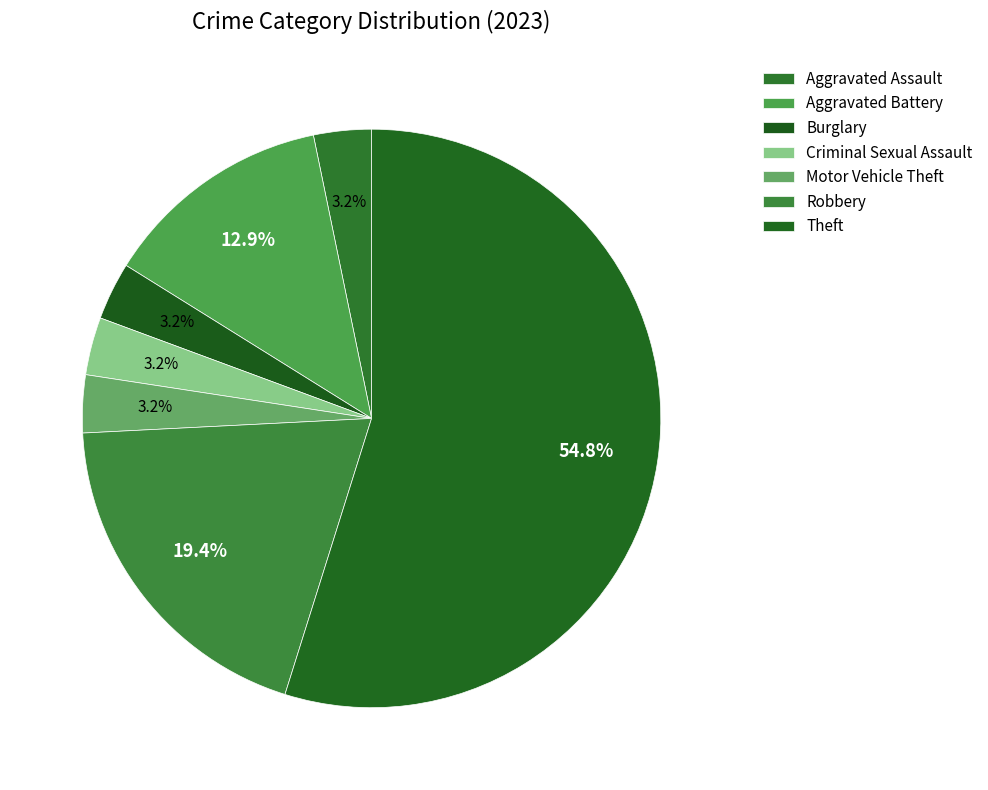

What is the majority slice?

Theft